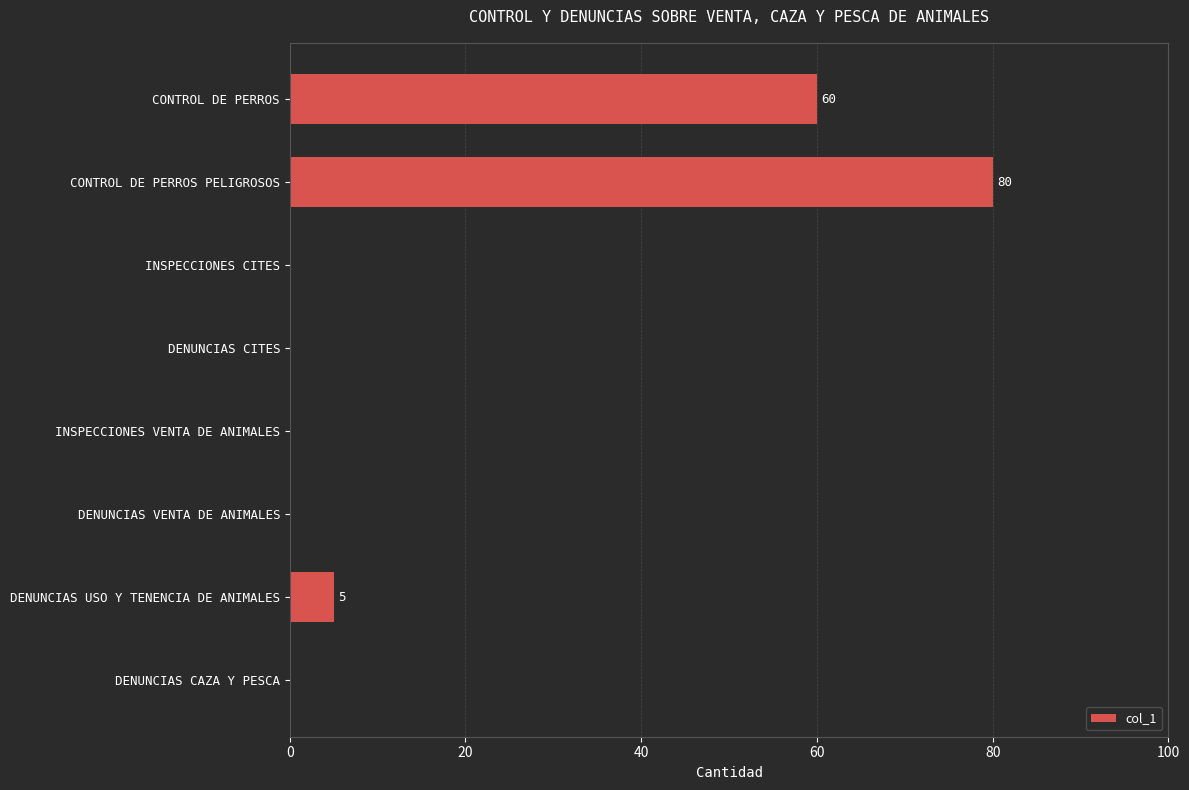

What is the change in value from CONTROL DE PERROS to DENUNCIAS VENTA DE ANIMALES?

-60